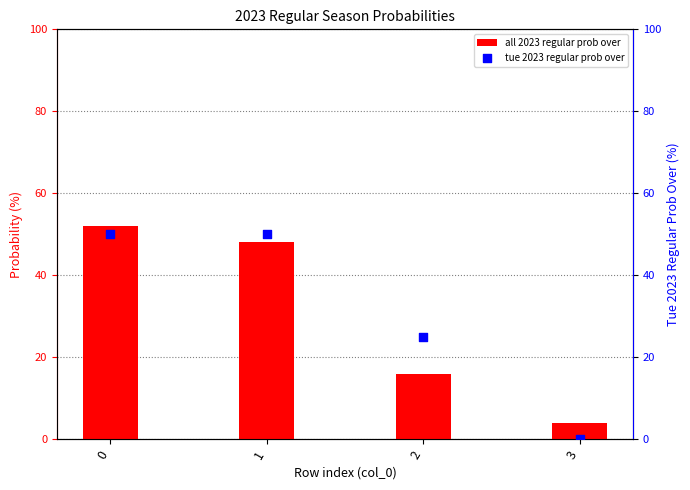

What are all the series names shown in the legend?

all 2023 regular prob over, tue 2023 regular prob over